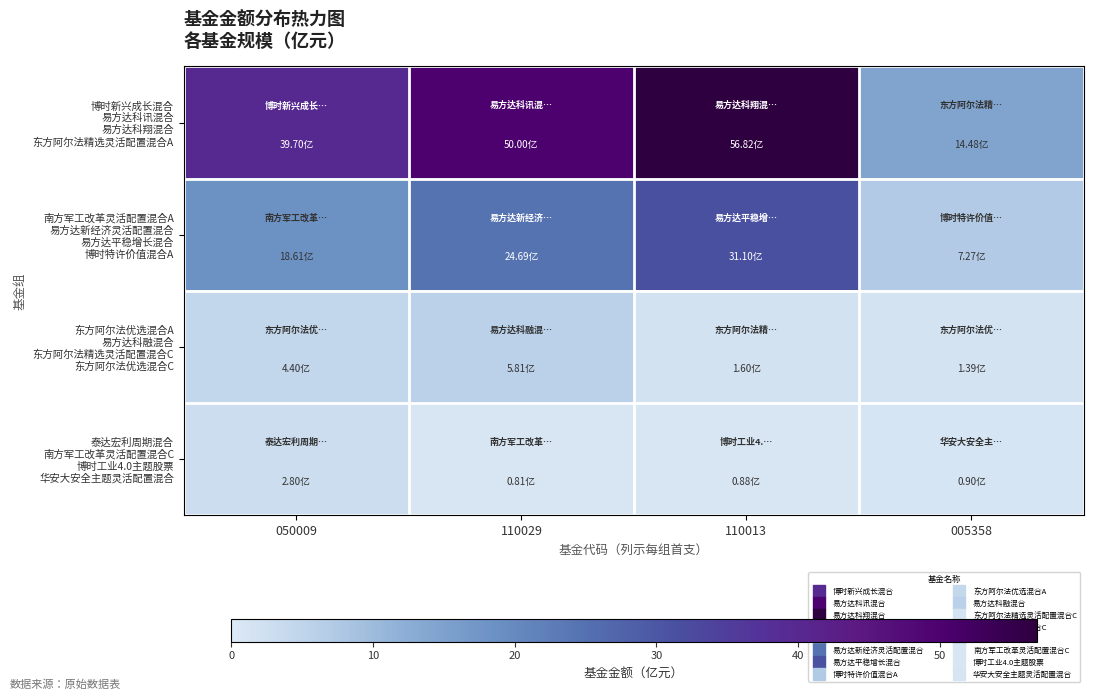

Which series changed the most between 050009 and 005358?

博时新兴成长混合 易方达科讯混合 易方达科翔混合 东方阿尔法精选灵活配置混合A